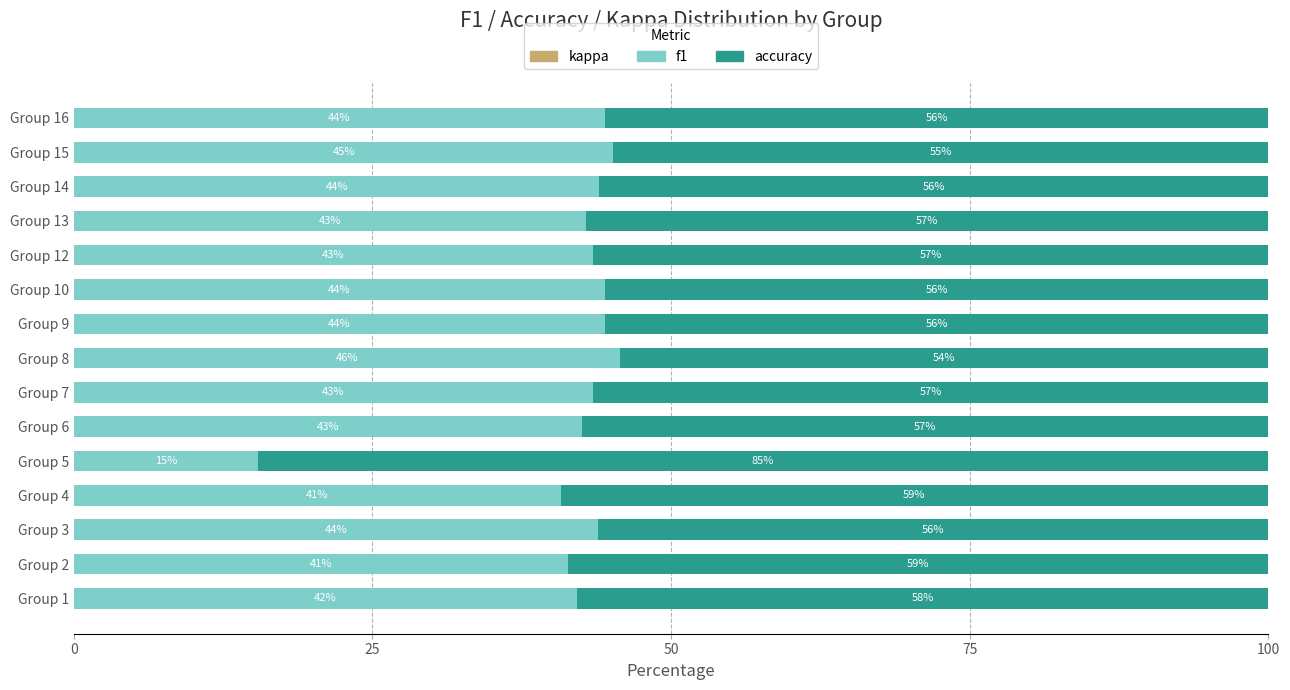

What is the total value across all series at Group 5?

100.0